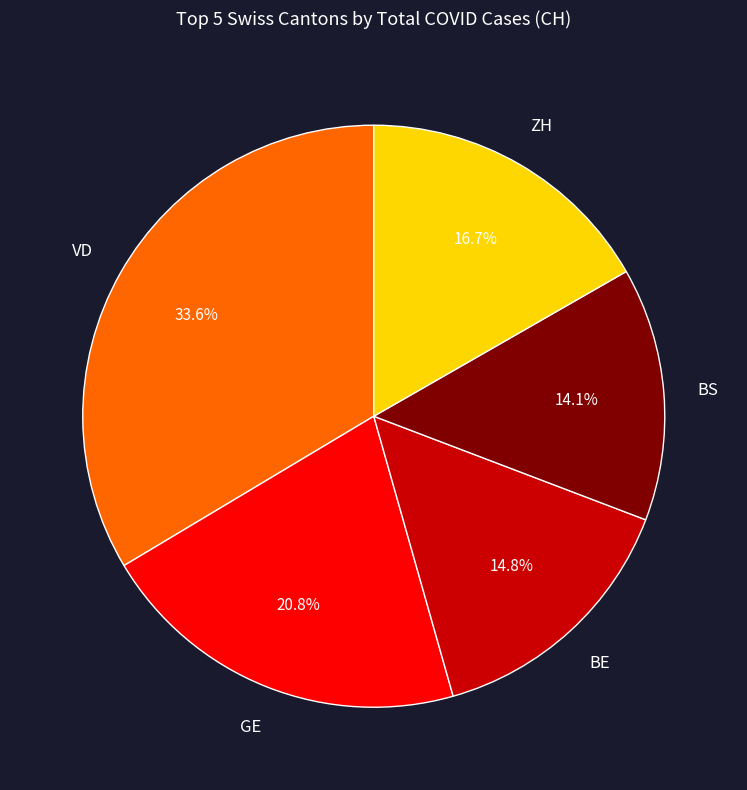

What is the smallest slice in the pie chart?

BS